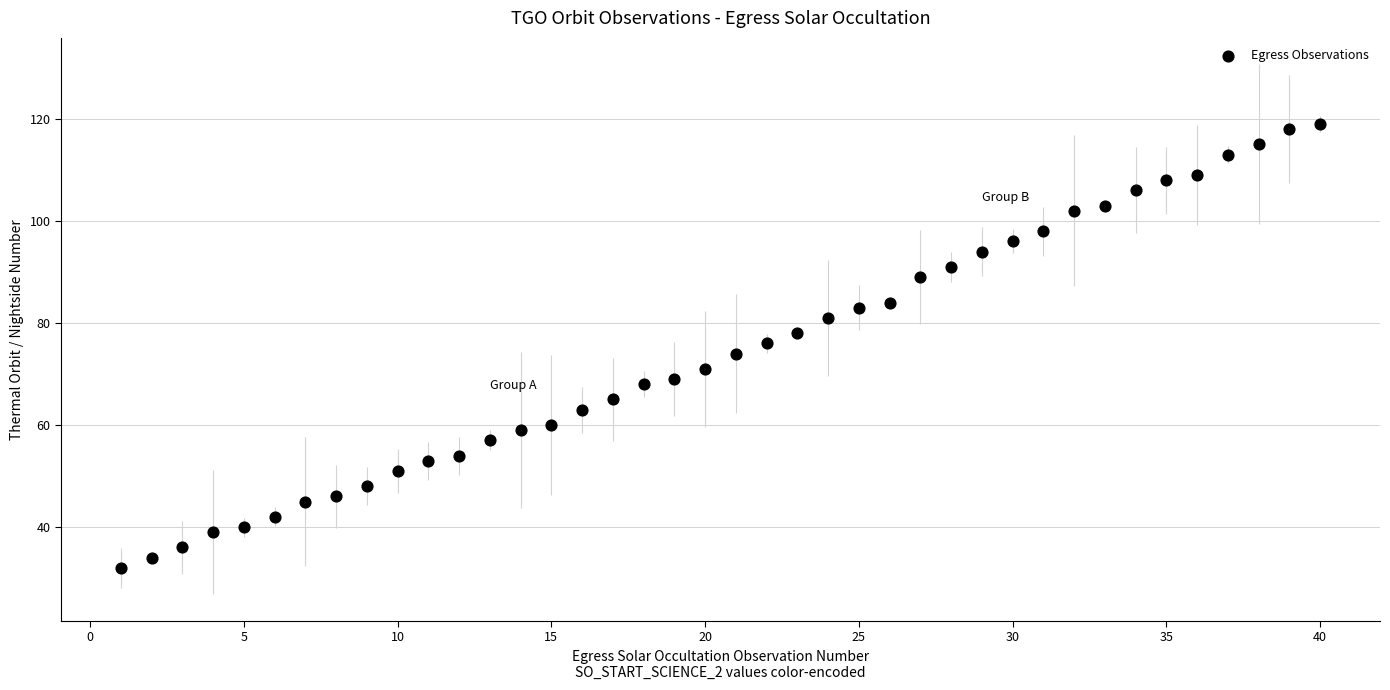

What is the range of Y values (max minus min)?

87